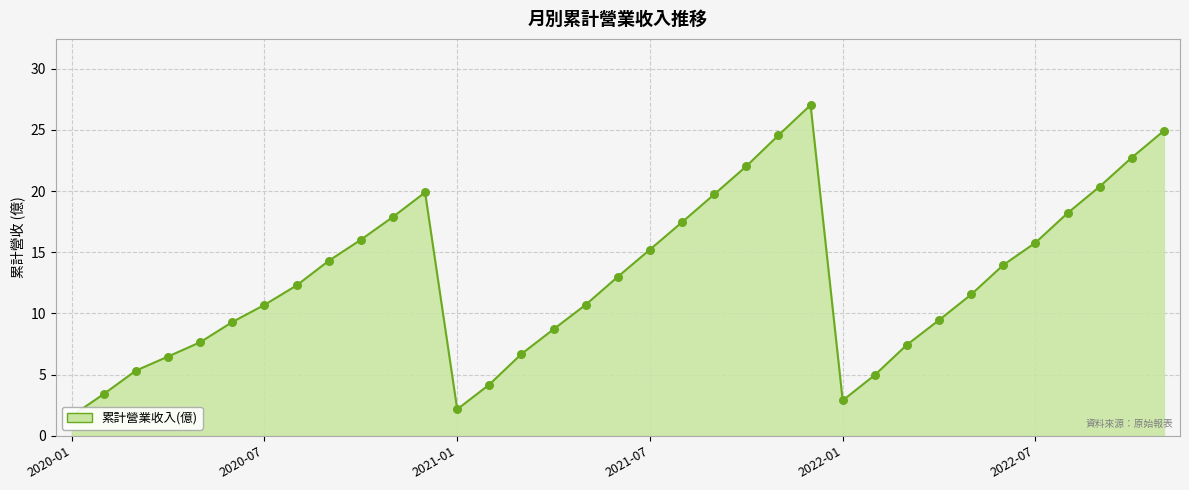

What is the change in value from 2020-09 to 2022-02?

-9.3